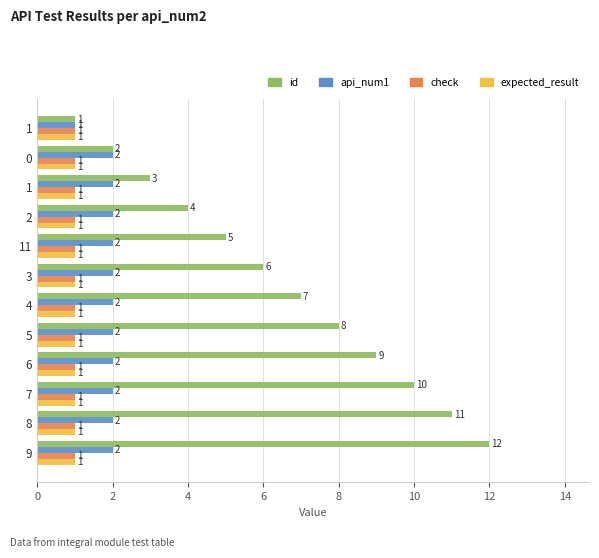

What are all the series names shown in the legend?

id, api_num1, check, expected_result